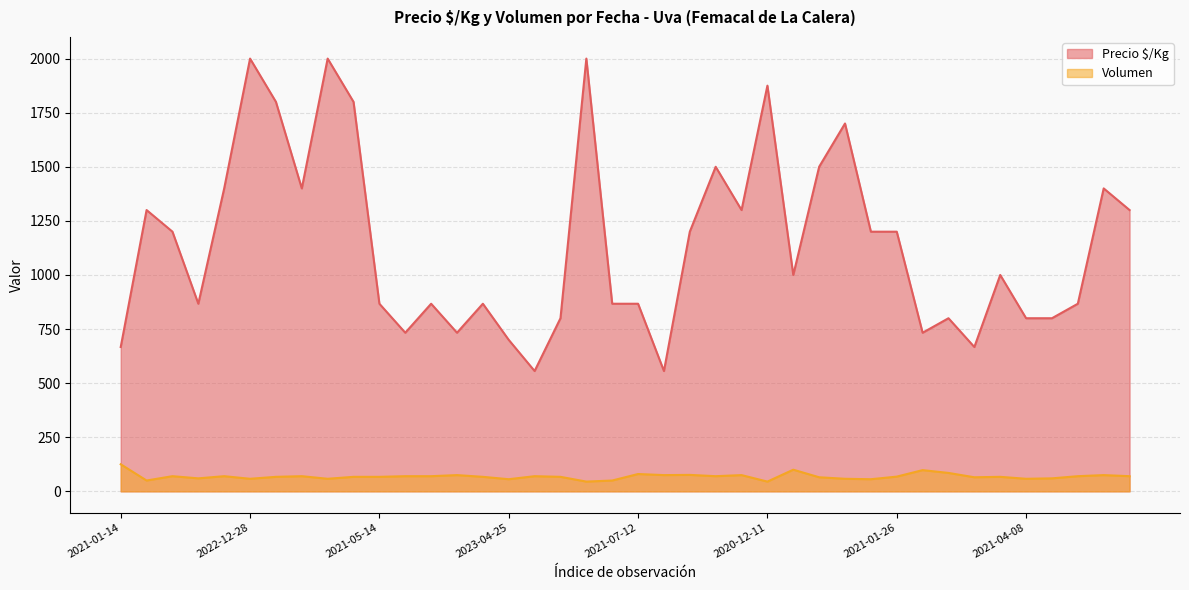

True or false: Precio $/Kg has more than 1 interior local peaks.

True